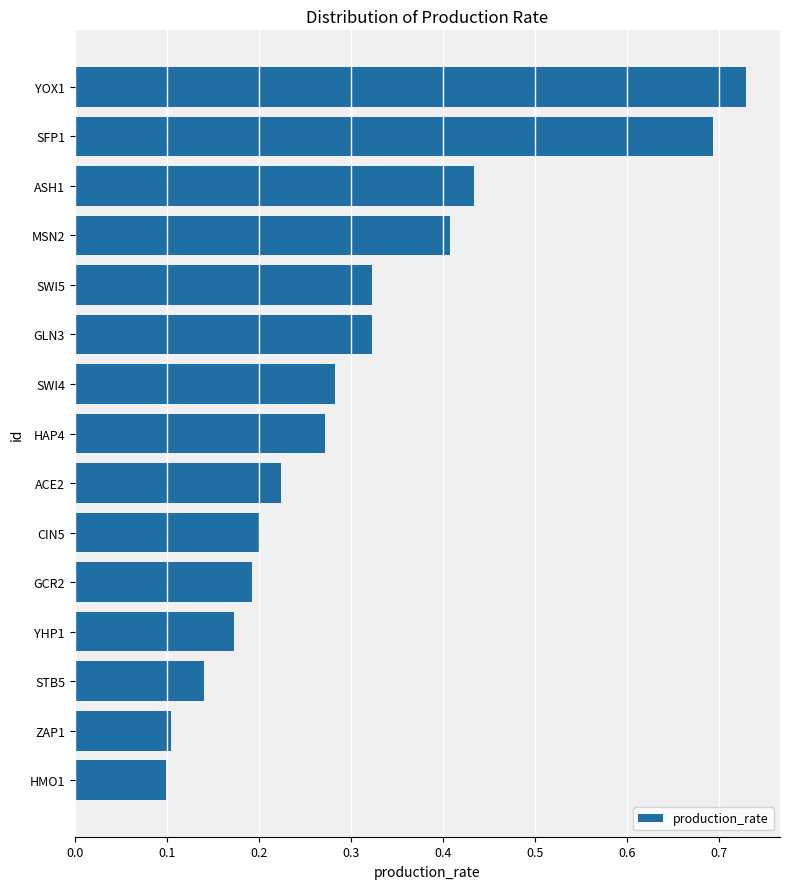

True or false: the data shows 0.3 at ASH1.

False